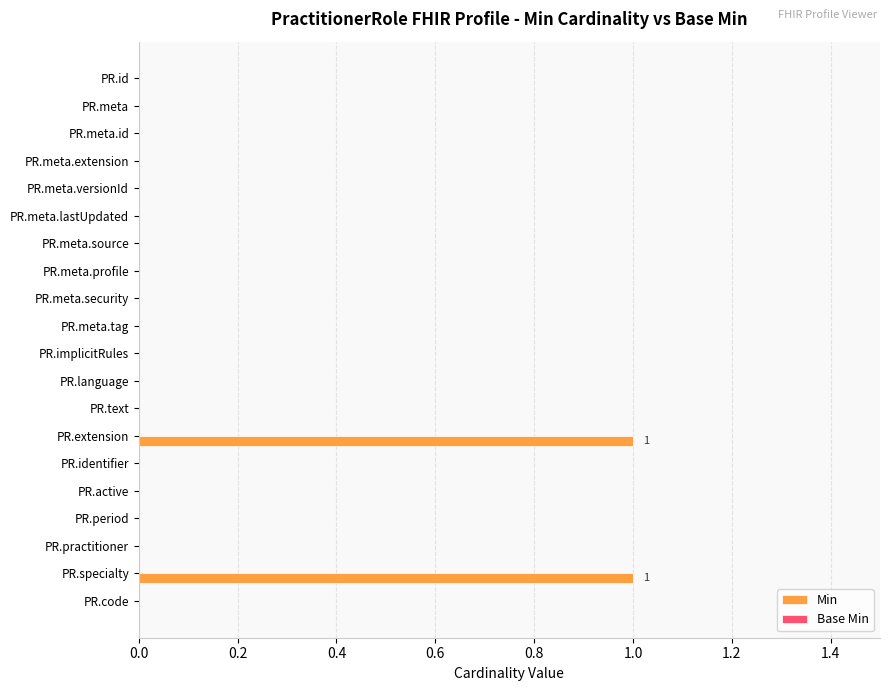

Is it true that the value at PR.language is -1?

False